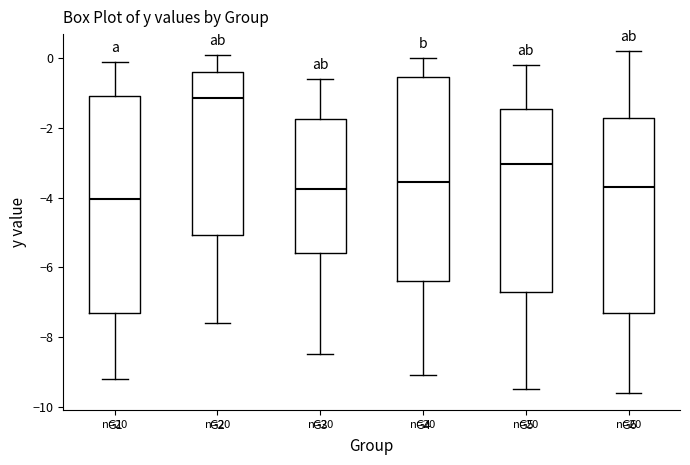

Reading left to right, read every box against the y-axis: the position of its median line, the range the box covers, and the ends of its whiskers. The values are not printed on the chart, so give them approximately, as read against the axis.

G1: median -4.0, box -7.4 to -1.0, whiskers -9.2 to 0.0
G2: median -1.2, box -5.0 to -0.4, whiskers -7.6 to 0.2
G3: median -3.8, box -5.6 to -1.8, whiskers -8.4 to -0.6
G4: median -3.6, box -6.4 to -0.6, whiskers -9.0 to 0.0
G5: median -3.0, box -6.6 to -1.4, whiskers -9.4 to -0.2
G6: median -3.6, box -7.4 to -1.8, whiskers -9.6 to 0.2